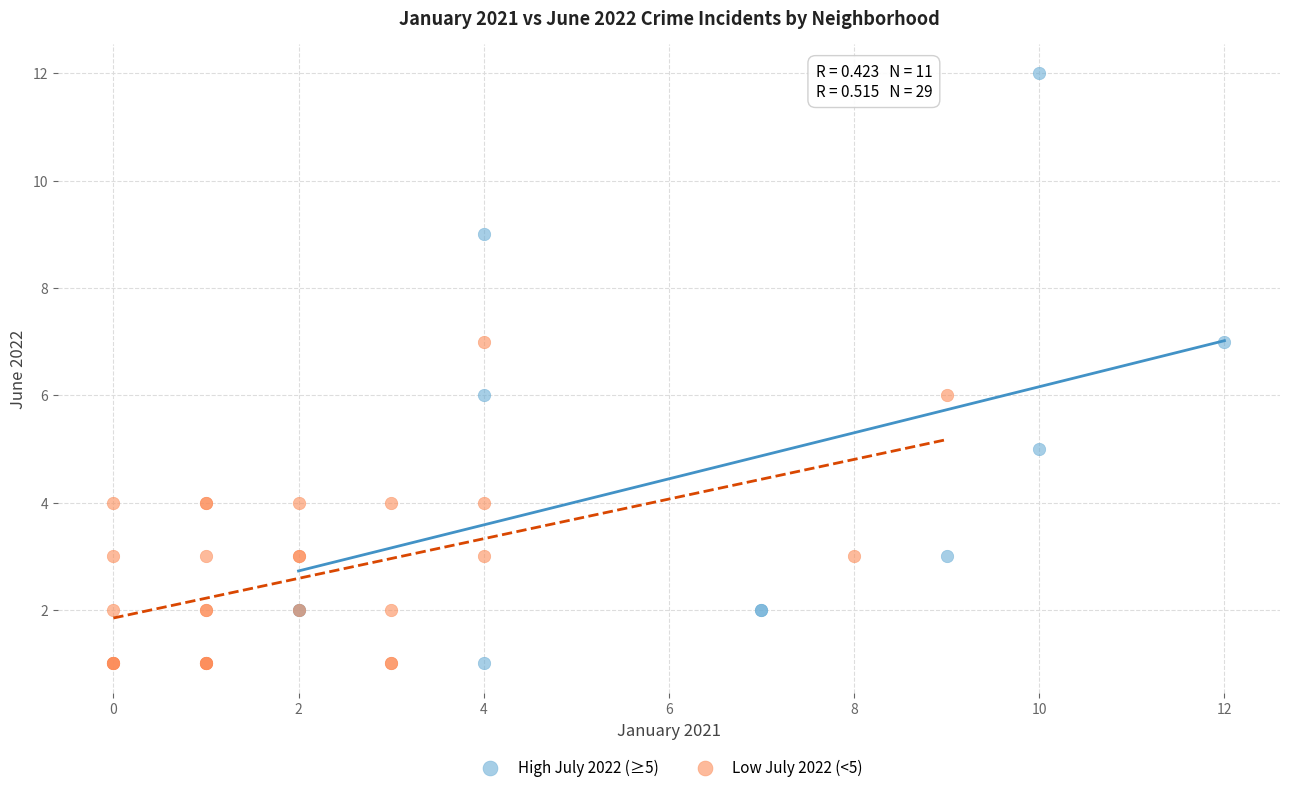

Which series reaches the maximum Y coordinate?

High July 2022 (≥5)